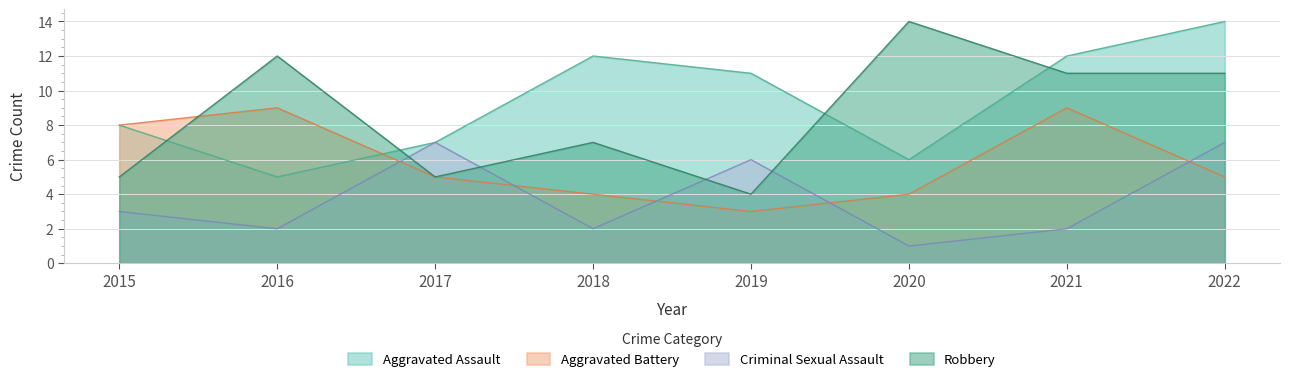

At which category does the chart reach its peak across all series?

2022